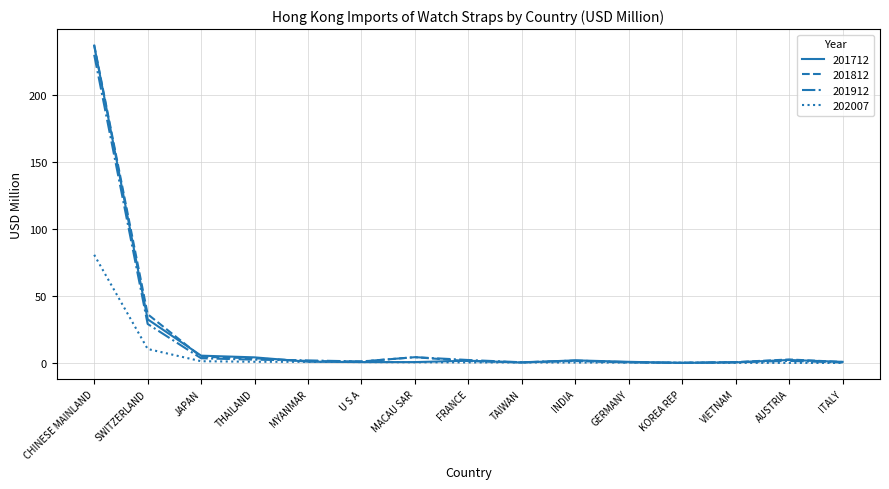

Where is 201812 nearest to the value 118?

SWITZERLAND